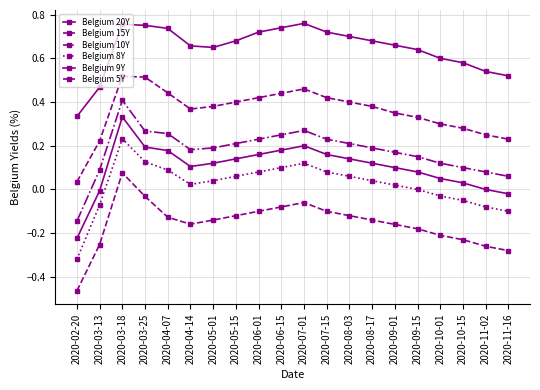

Is it true that Belgium 10Y equals 0.1 at 2020-11-16?

False